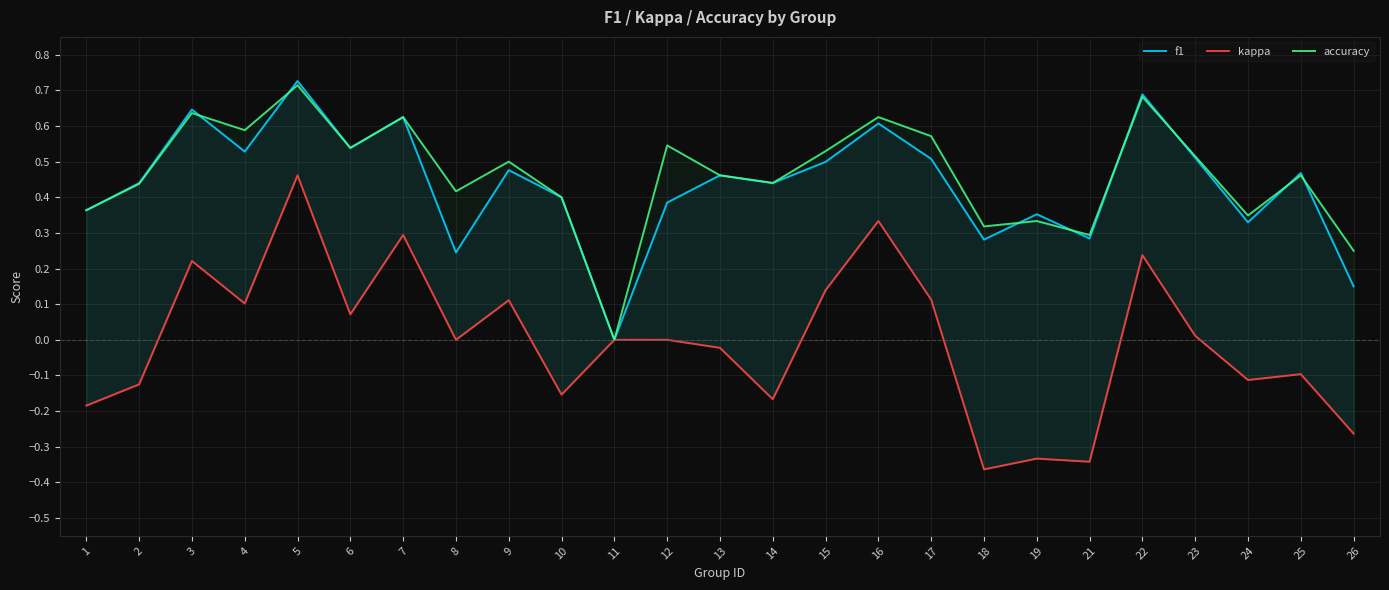

Which series has the widest spread of values?

kappa